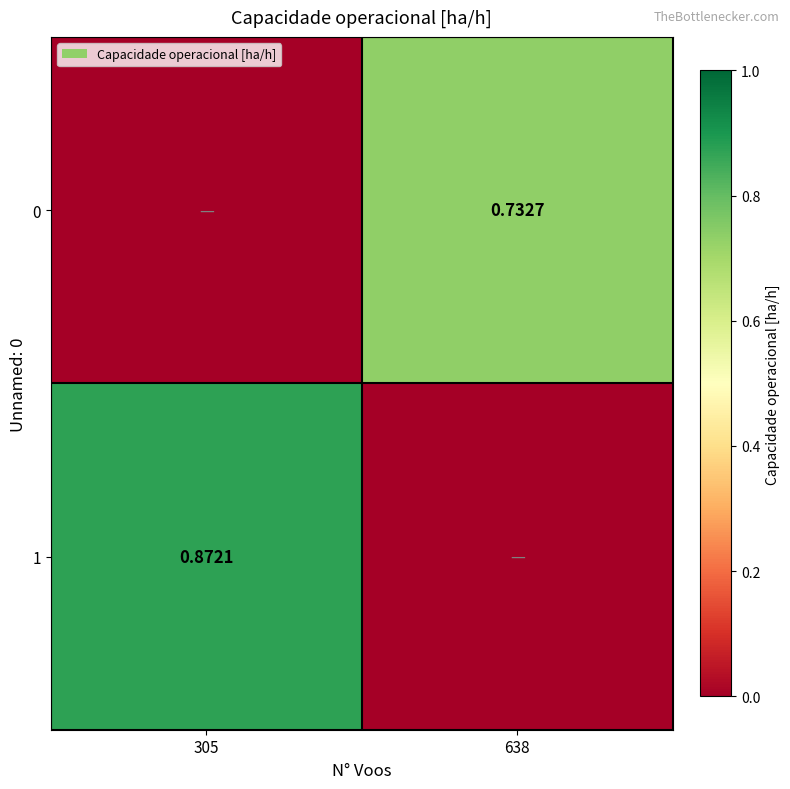

What is the difference between the maximum and minimum values in the 1 series?

0.9